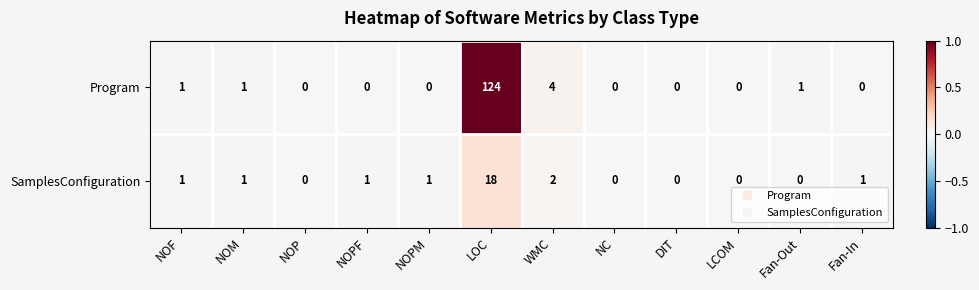

Reading left to right, extract all data points from this chart.

Program: 1	1	0	0	0	124	4	0	0	0	1	0
SamplesConfiguration: 1	1	0	1	1	18	2	0	0	0	0	1